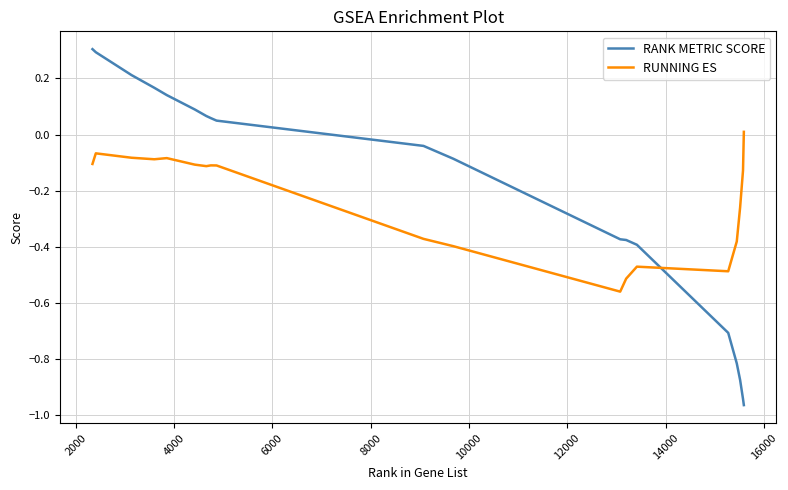

Which series has the widest spread of values?

RANK METRIC SCORE